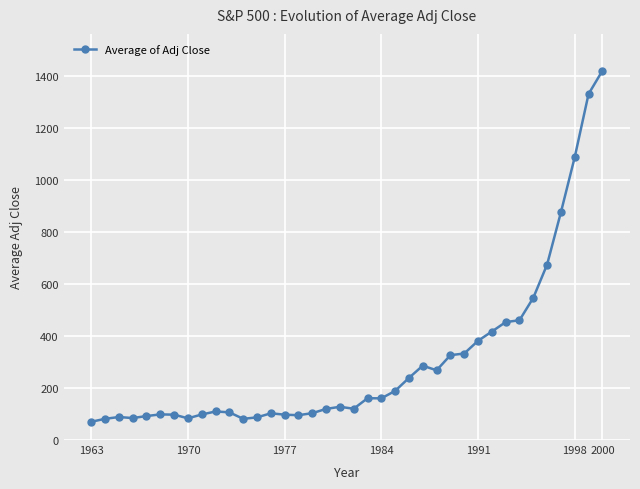

What is the smallest value displayed?

70.2